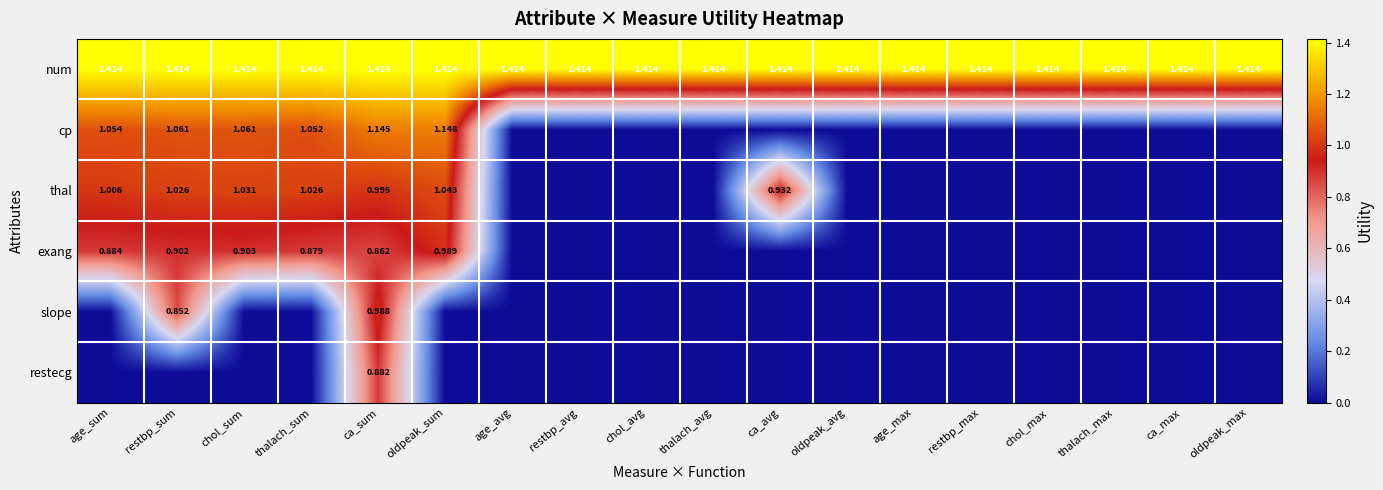

At which label does slope reach its minimum?

age_sum